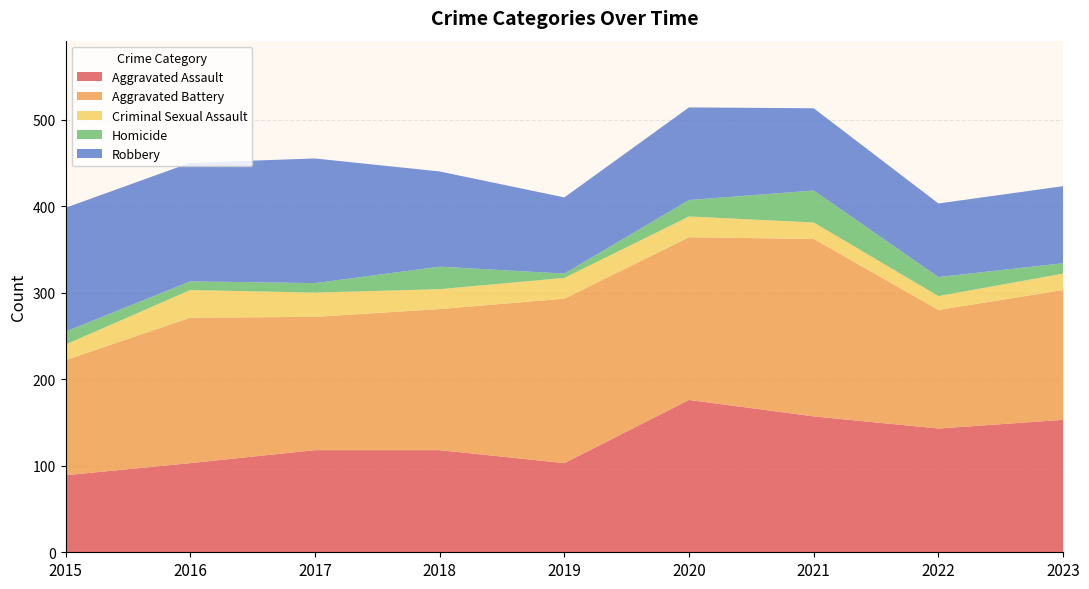

Reading left to right, transcribe all the data shown in this chart.

Aggravated Assault: 89	103	118	118	103	176	157	143	153
Aggravated Battery: 133	168	154	163	190	188	205	137	150
Criminal Sexual Assault: 18	32	28	23	24	24	19	16	19
Homicide: 15	10	11	26	5	19	37	22	12
Robbery: 143	137	144	110	88	107	95	85	89